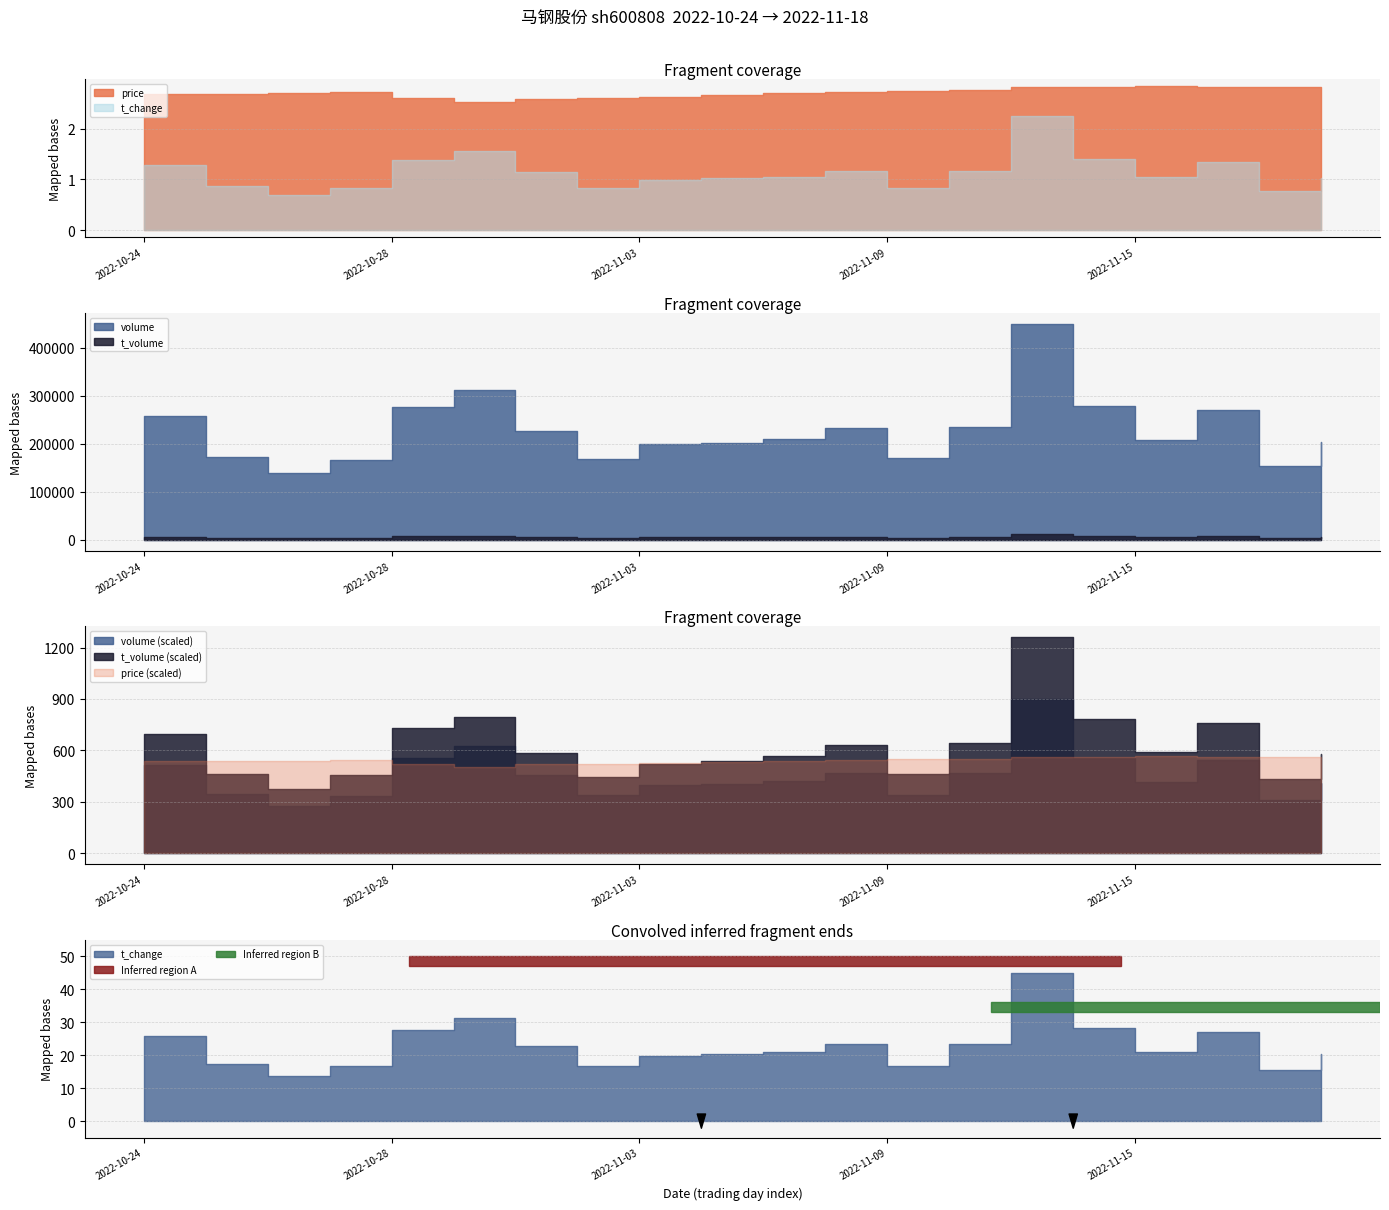

What is the average value of the t_volume series?

6155.4